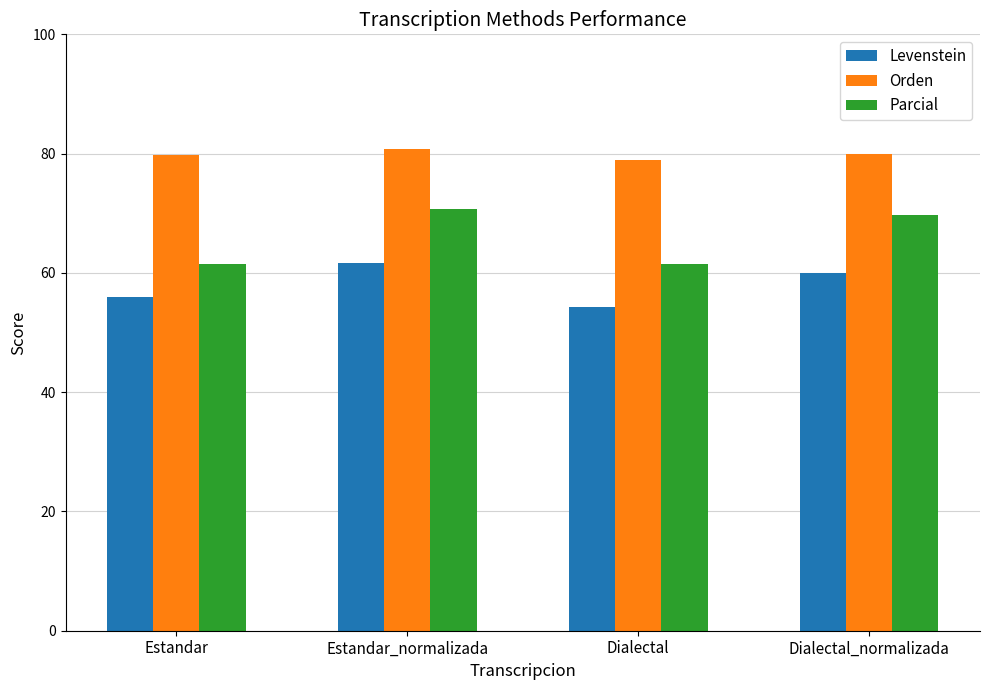

What is the difference between the maximum and minimum values in the Levenstein series?

7.4